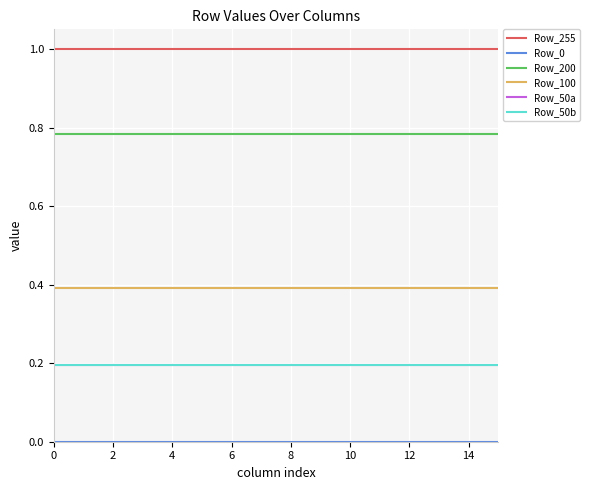

What is the label of the 3rd point from the right?

13